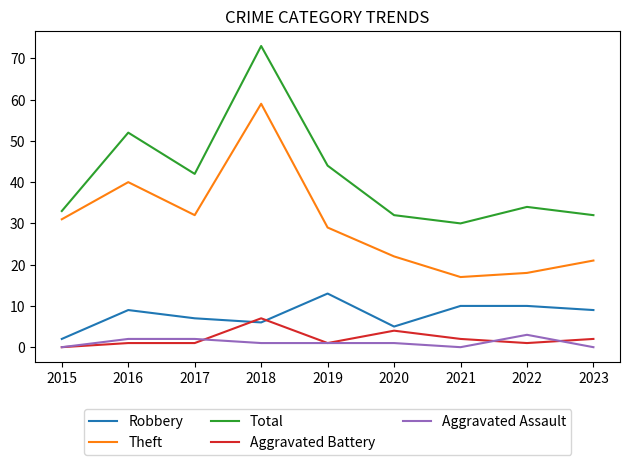

Rank the series by their maximum value, from highest to lowest.

Total, Theft, Robbery, Aggravated Battery, Aggravated Assault